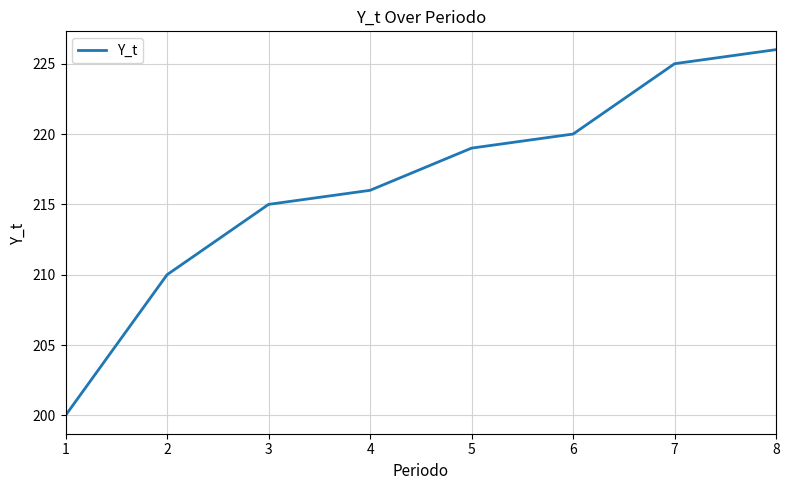

What is the greatest value displayed?

226